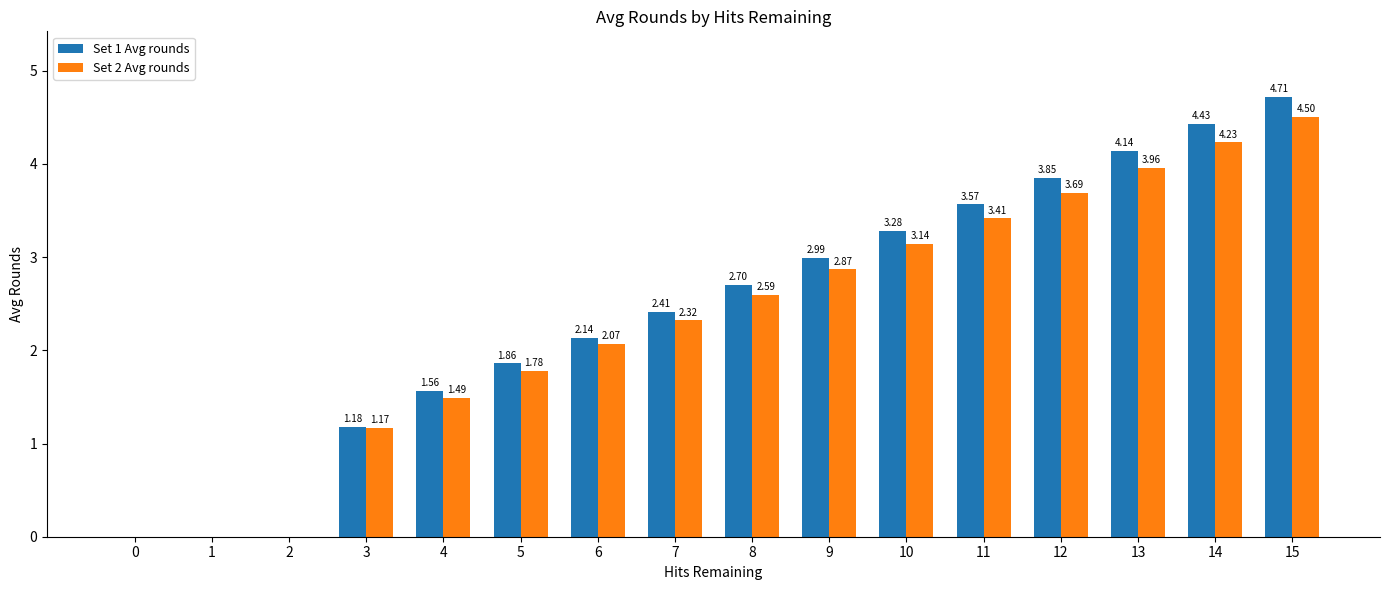

What is the total value across all series at 7?

4.7